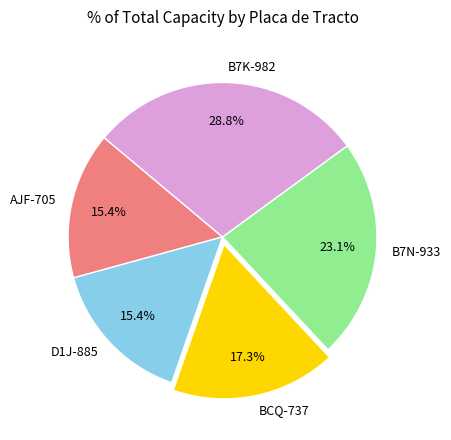

To the nearest percent, what percentage of the pie is D1J-885?

15%